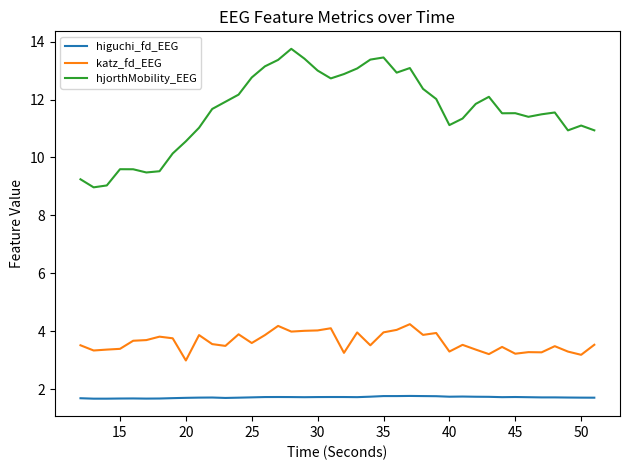

Which series has the largest range (max minus min)?

hjorthMobility_EEG